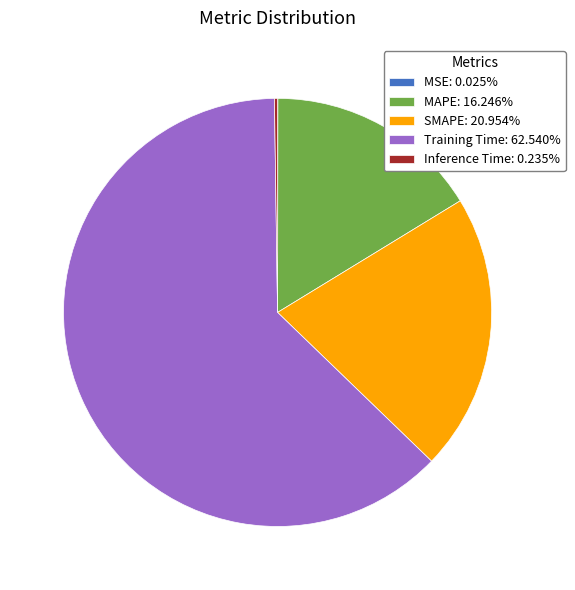

Is there any slice that represents more than half of the pie?

Yes